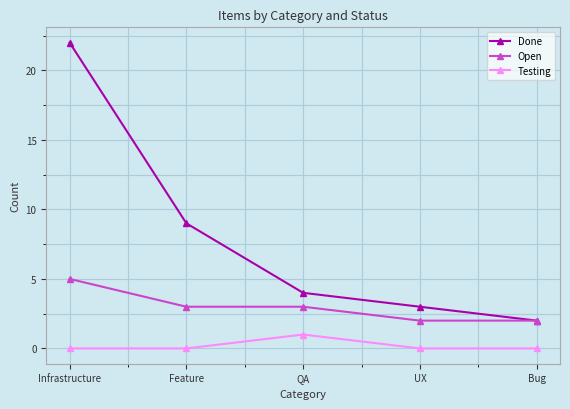

What are all the series names shown in the legend?

Done, Open, Testing